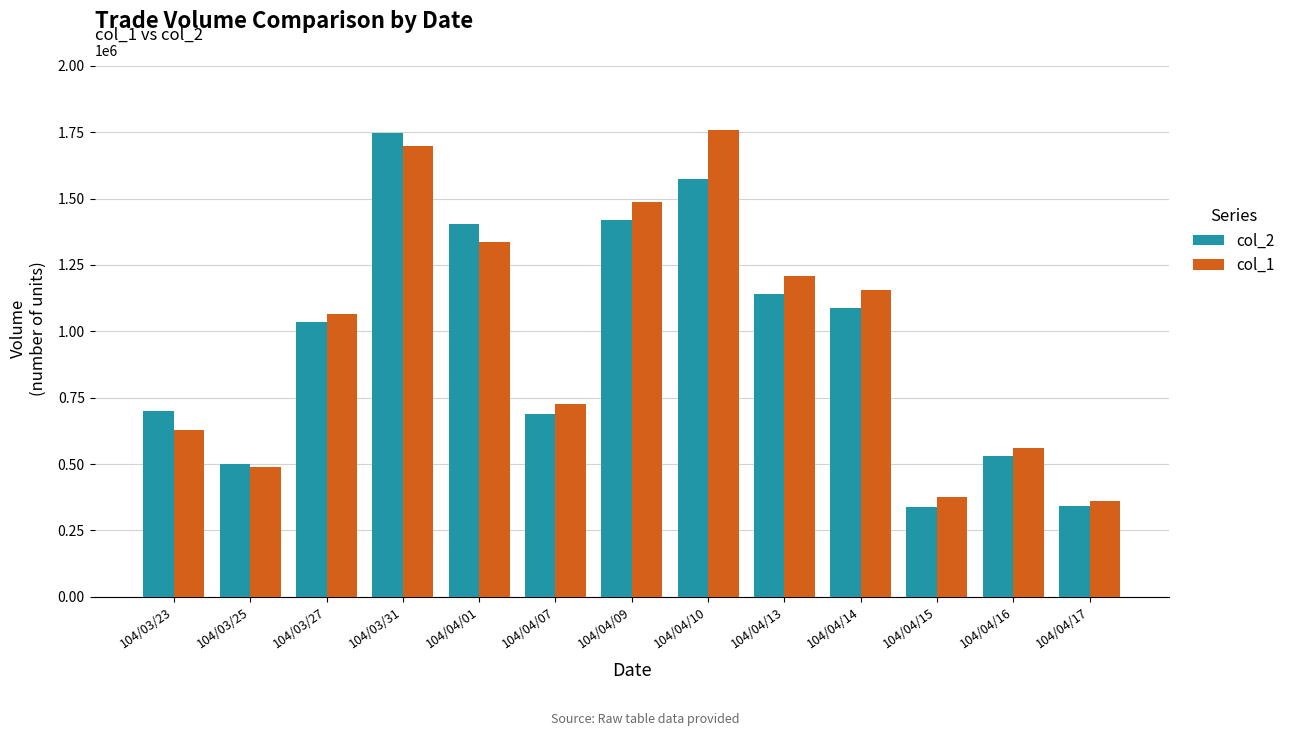

The value of col_2 at 104/03/23 is 389627. True or false?

False